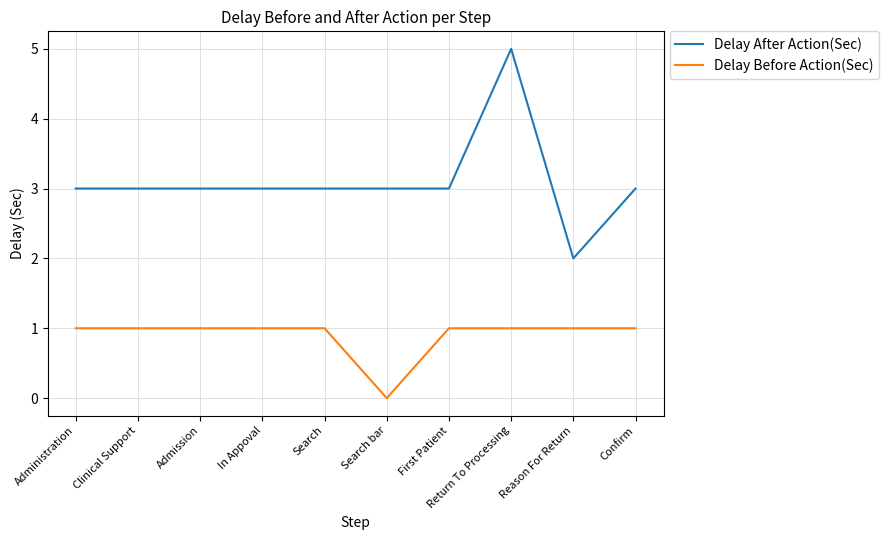

Is it true that Delay After Action(Sec) equals 3 at Admission?

True